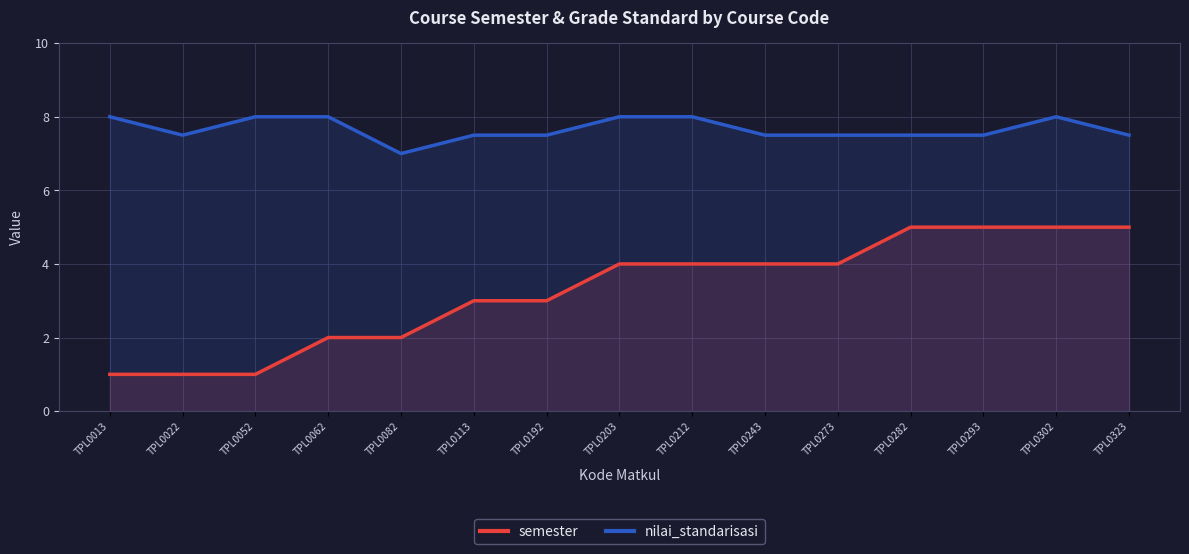

Where is semester nearest to the value 3?

TPL0113